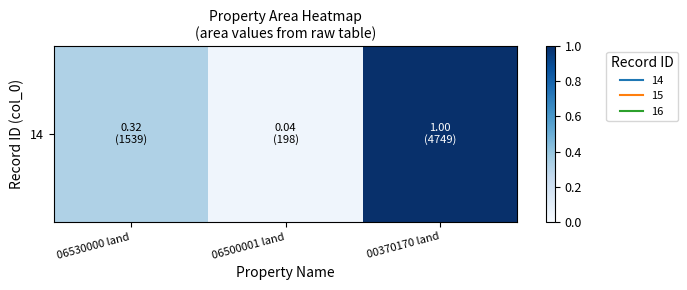

The chart shows a value of 0.3 at 06530000 land. True or false?

True